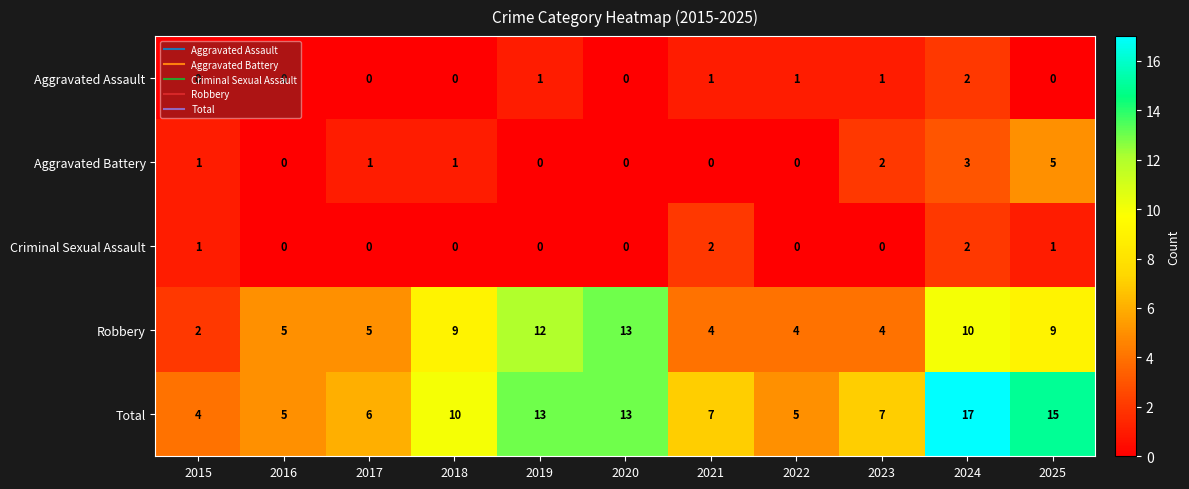

At which category does the chart reach its peak across all series?

2024